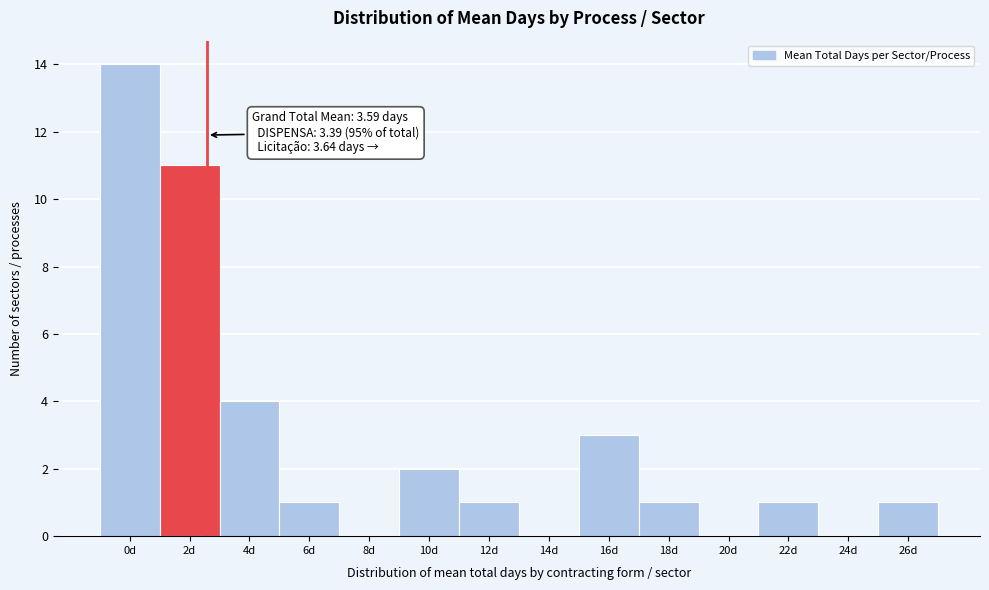

Reading left to right, transcribe all the data shown in this chart.

0d=14	2d=11	4d=4	6d=1	8d=0	10d=2	12d=1	14d=0	16d=3	18d=1	20d=0	22d=1	24d=0	26d=1